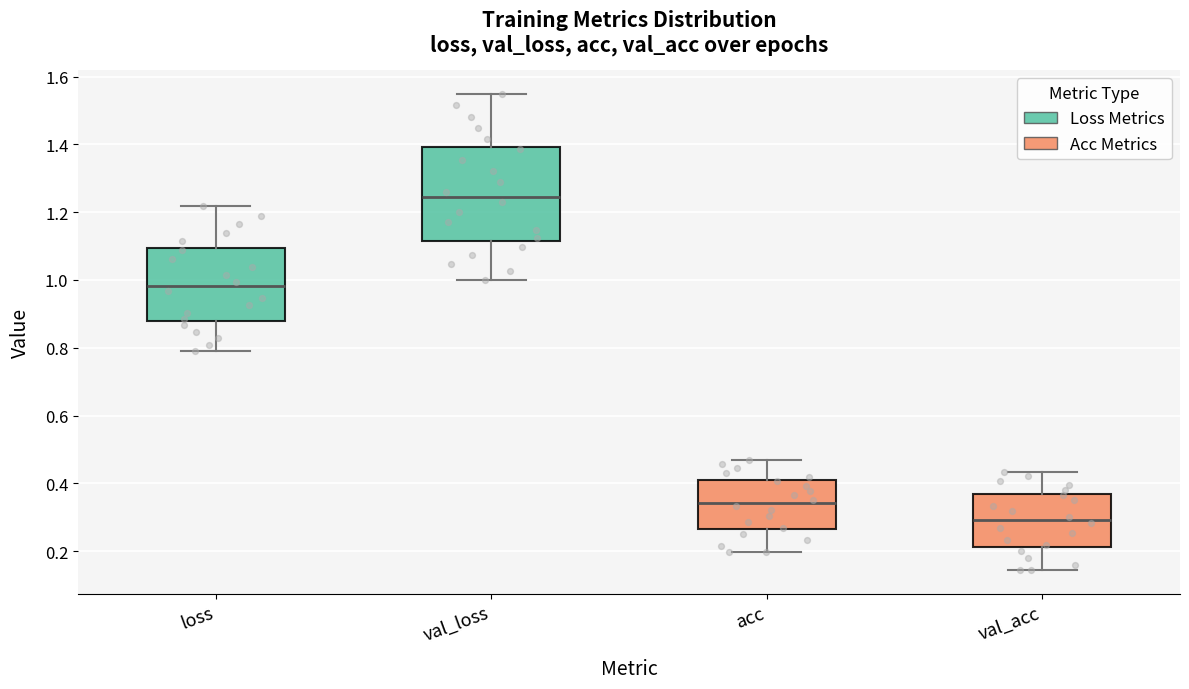

Reading left to right, read every box against the y-axis: the position of its median line, the range the box covers, and the ends of its whiskers. The values are not printed on the chart, so give them approximately, as read against the axis.

loss: median 0.98, box 0.88 to 1.10, whiskers 0.78 to 1.22
val_loss: median 1.24, box 1.12 to 1.40, whiskers 1.00 to 1.54
acc: median 0.34, box 0.26 to 0.40, whiskers 0.20 to 0.46
val_acc: median 0.30, box 0.22 to 0.36, whiskers 0.14 to 0.44